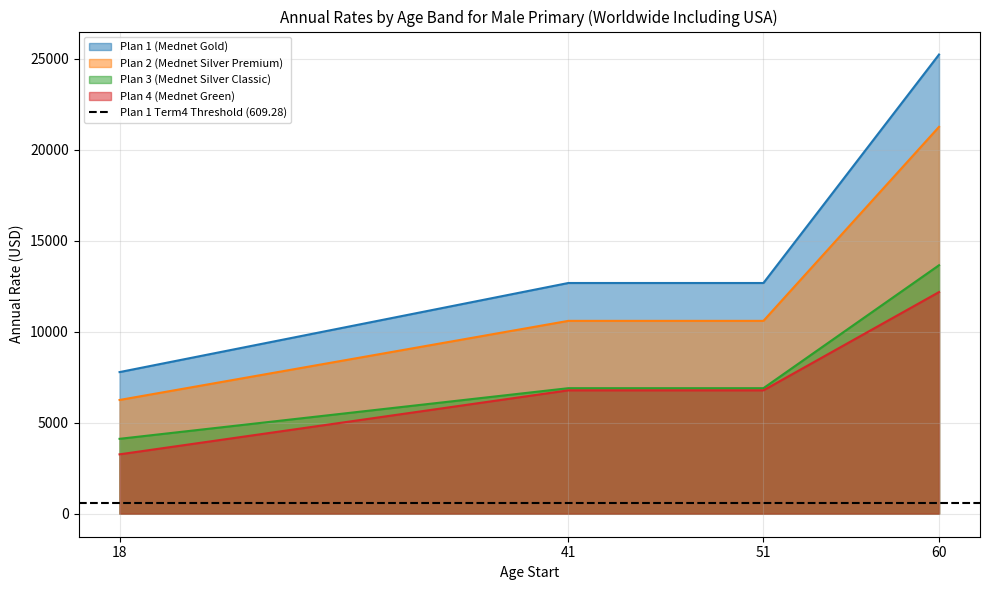

What is the maximum value for Plan 3 (Mednet Silver Classic)?

13660.4